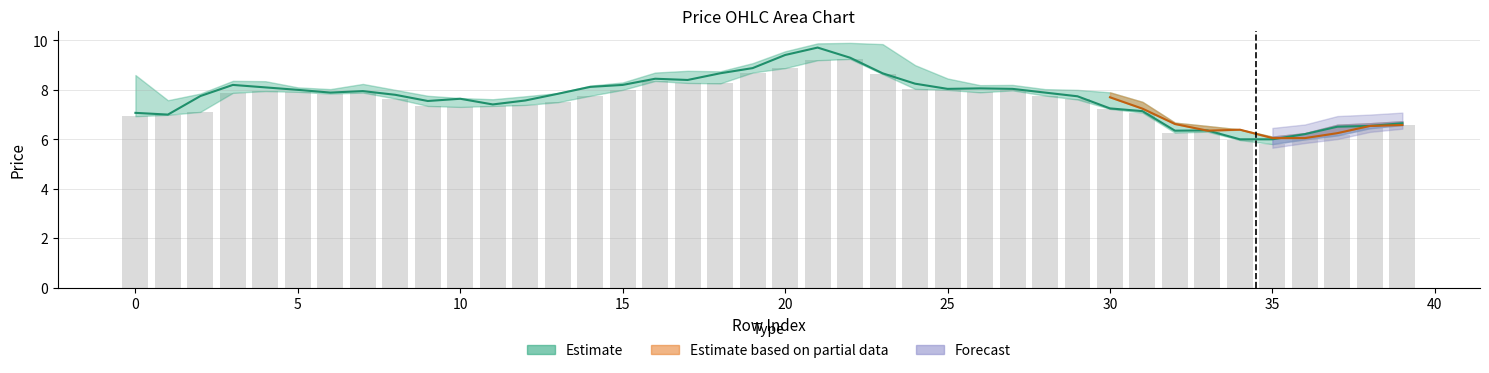

The c series shows 7.4 at 11. True or false?

True